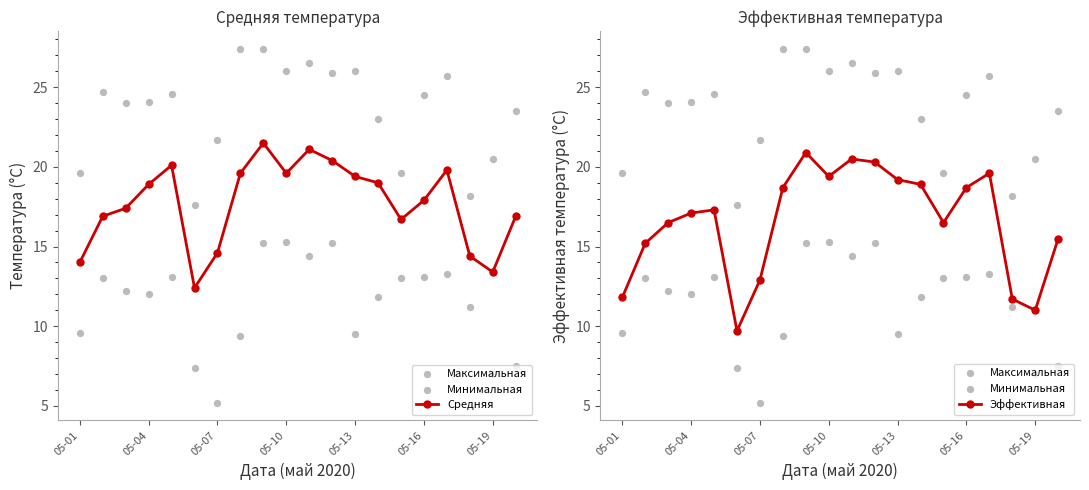

The Эффективная series shows 18.7 at 05-16. True or false?

True